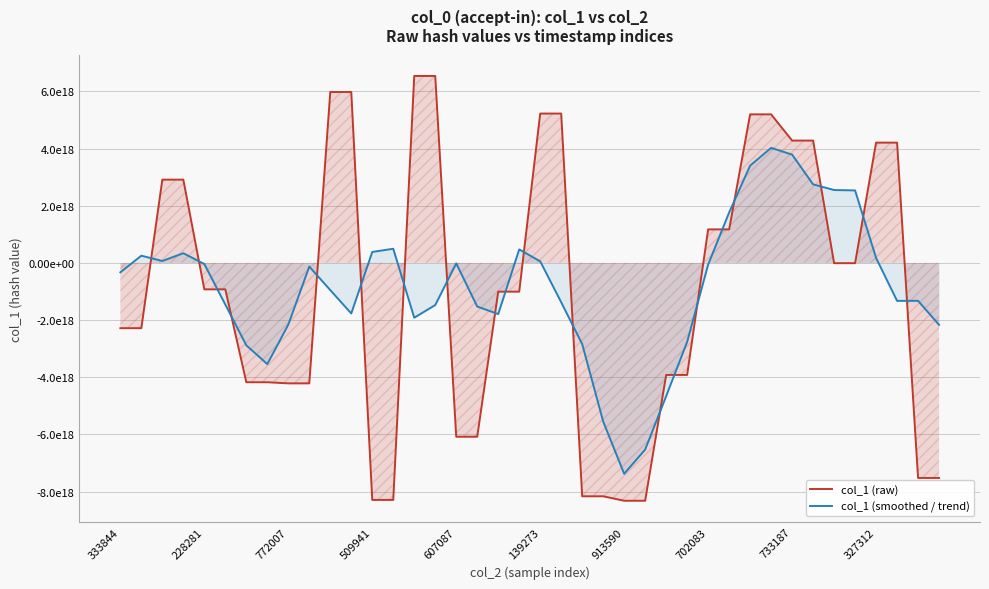

What is the sum of the col_1 (smoothed / trend) values at 12 and 39?

-1787111341166152448